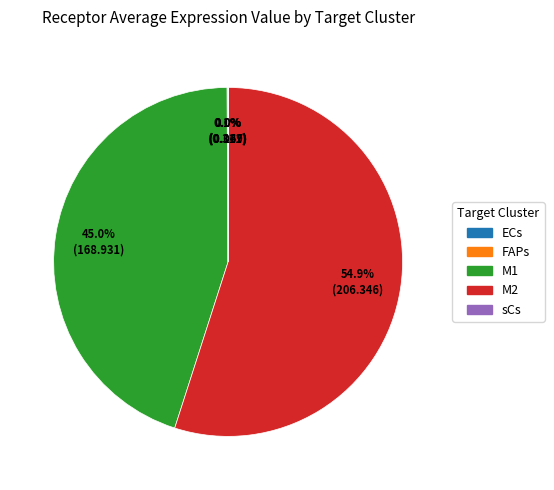

How much of the chart is everything except M1?

55.0%